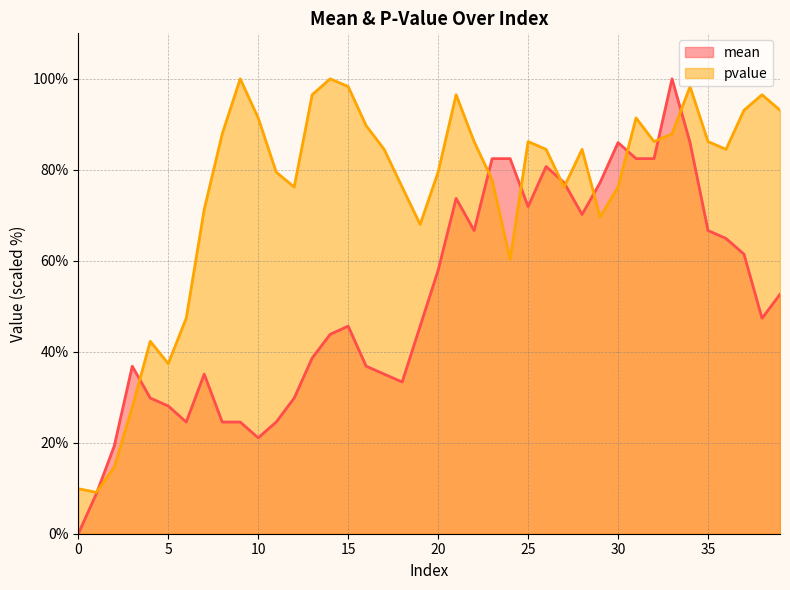

What is the difference between the pvalue values at 9 and 24?

39.7